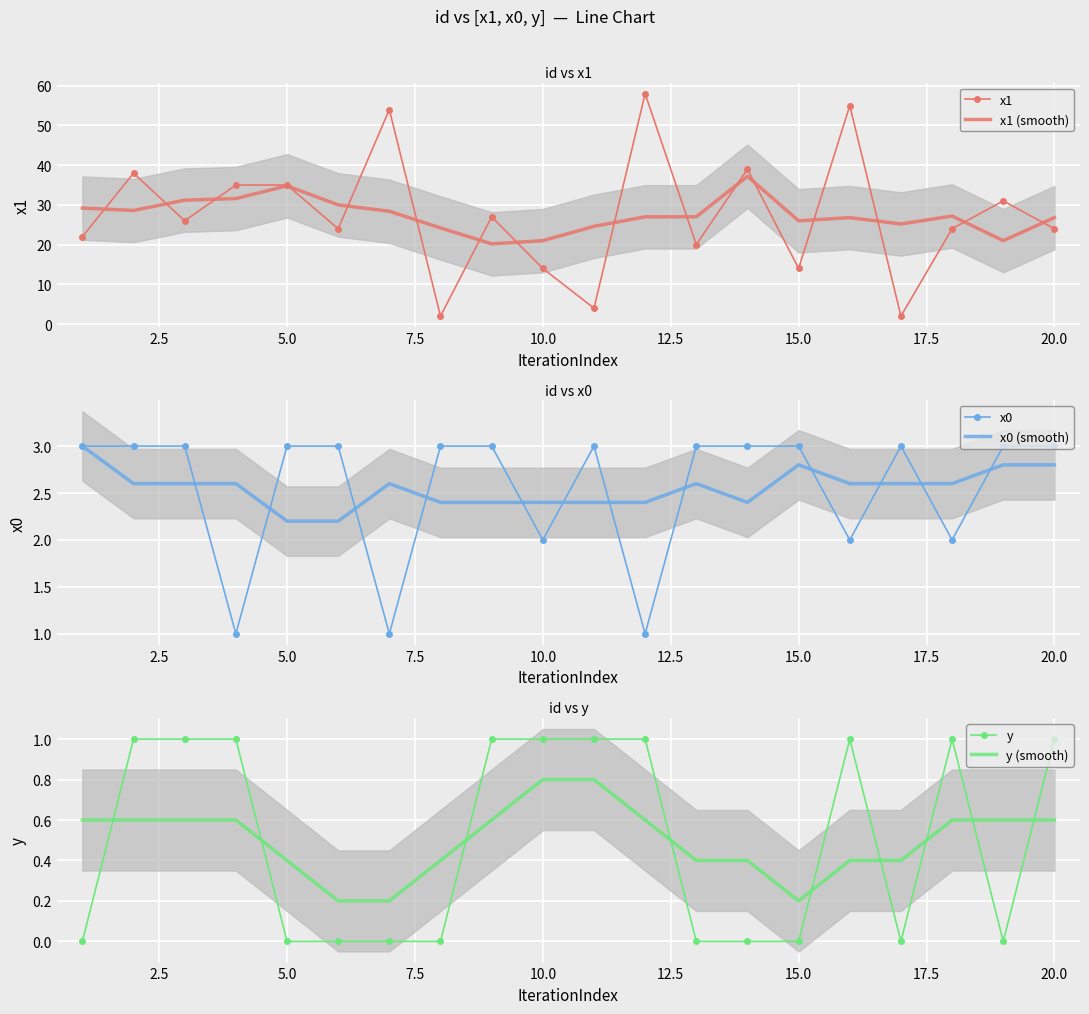

What is the difference between the maximum and minimum values in the y (smooth) series?

0.6